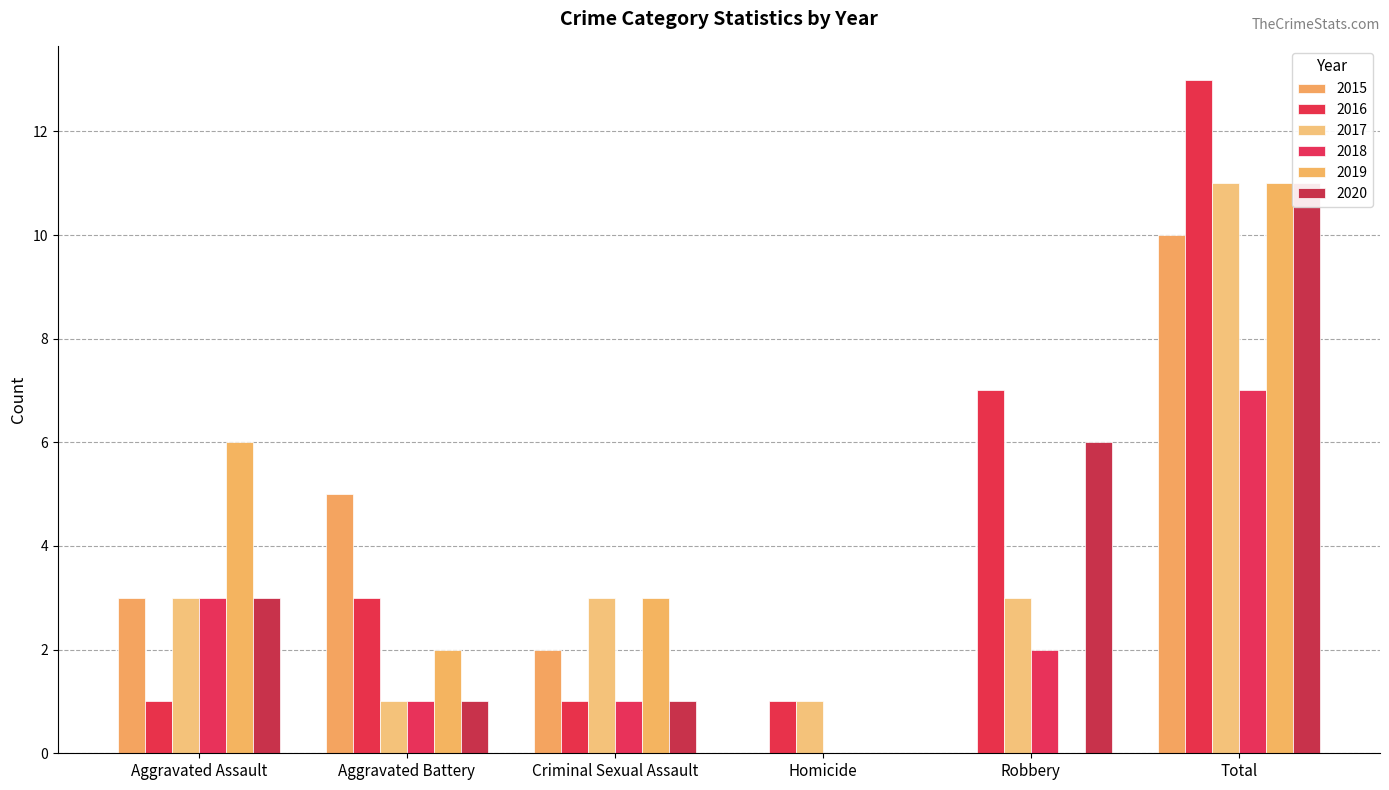

What is the difference between the second highest and second lowest values in the 2016 series?

6